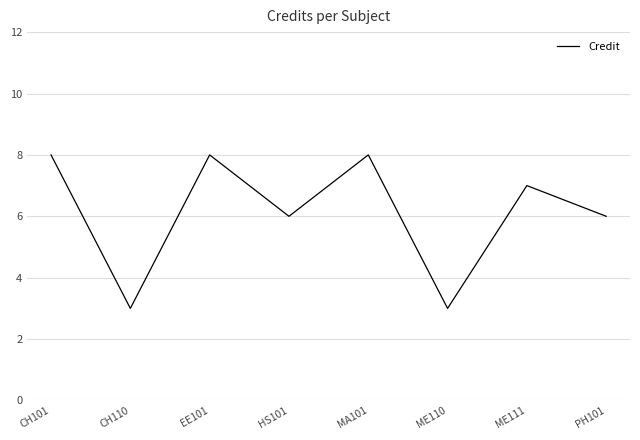

What is the average value?

6